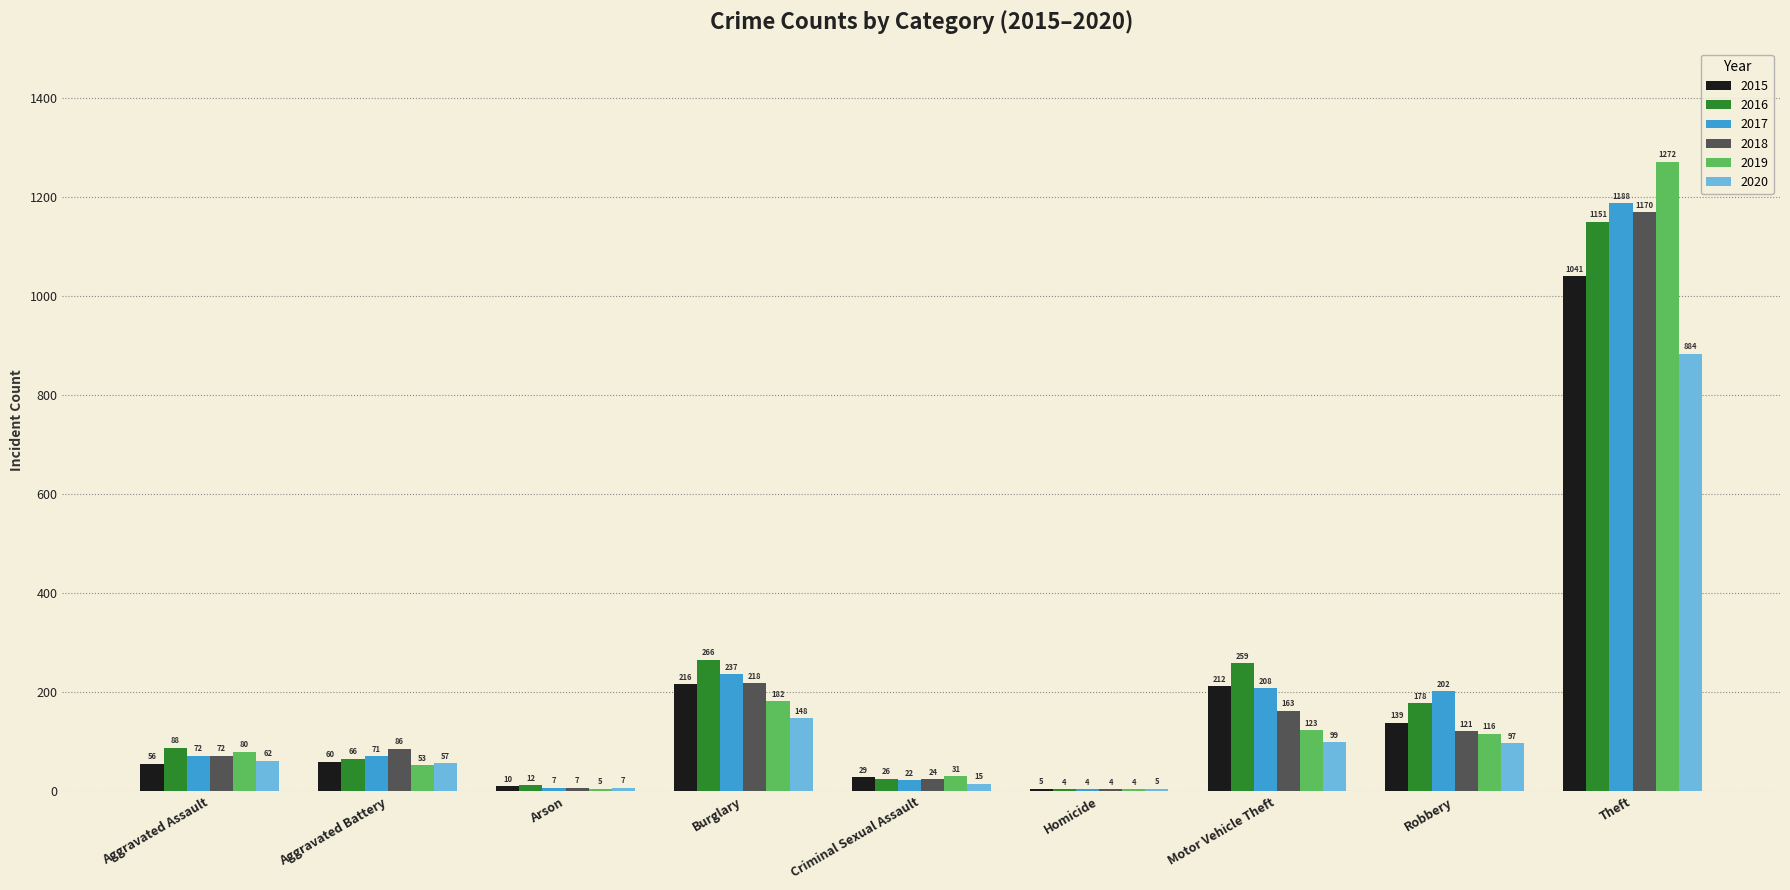

Which category has the highest value across all series?

Theft